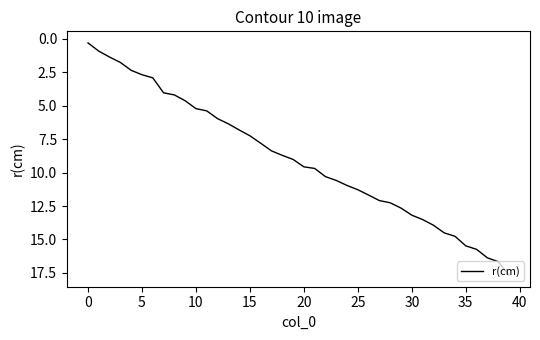

Count the number of categories in the chart.

40